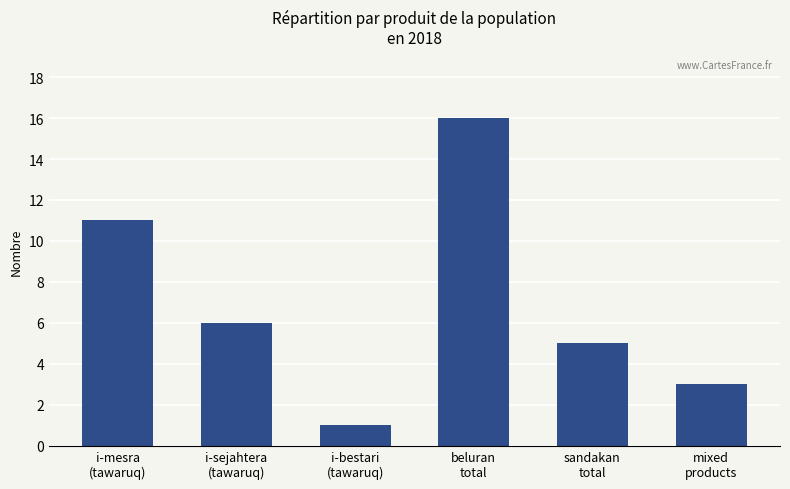

What is the value of the 5th bar from the left?

5